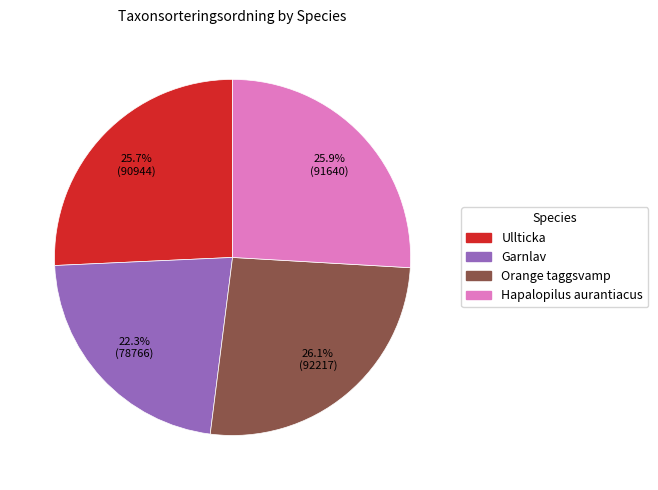

What is the ratio of the value at Ullticka to the value at Orange taggsvamp?

1.0